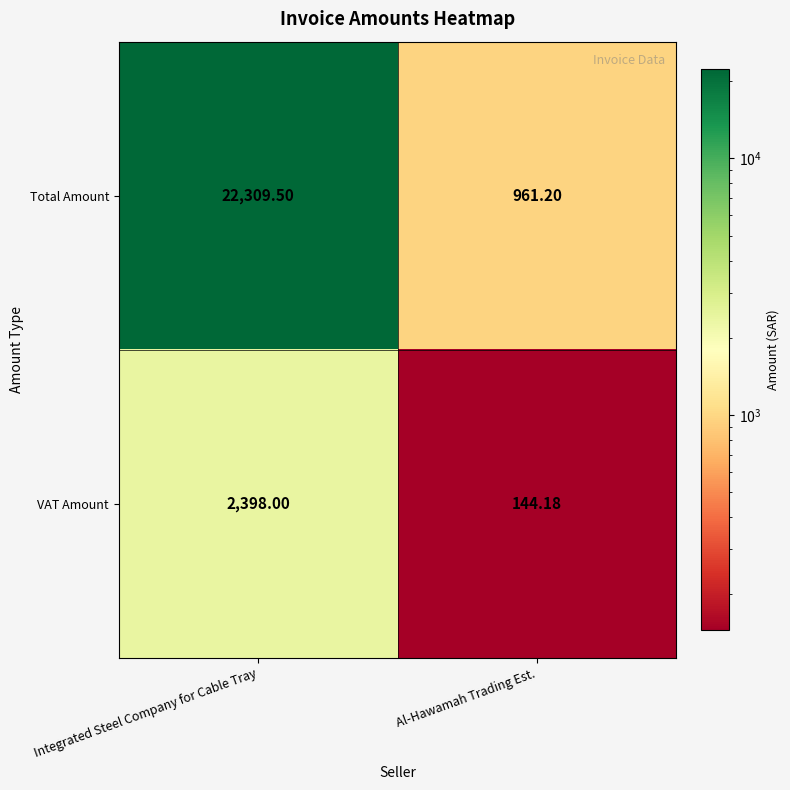

At which category does the chart reach its minimum across all series?

Al-Hawamah Trading Est.